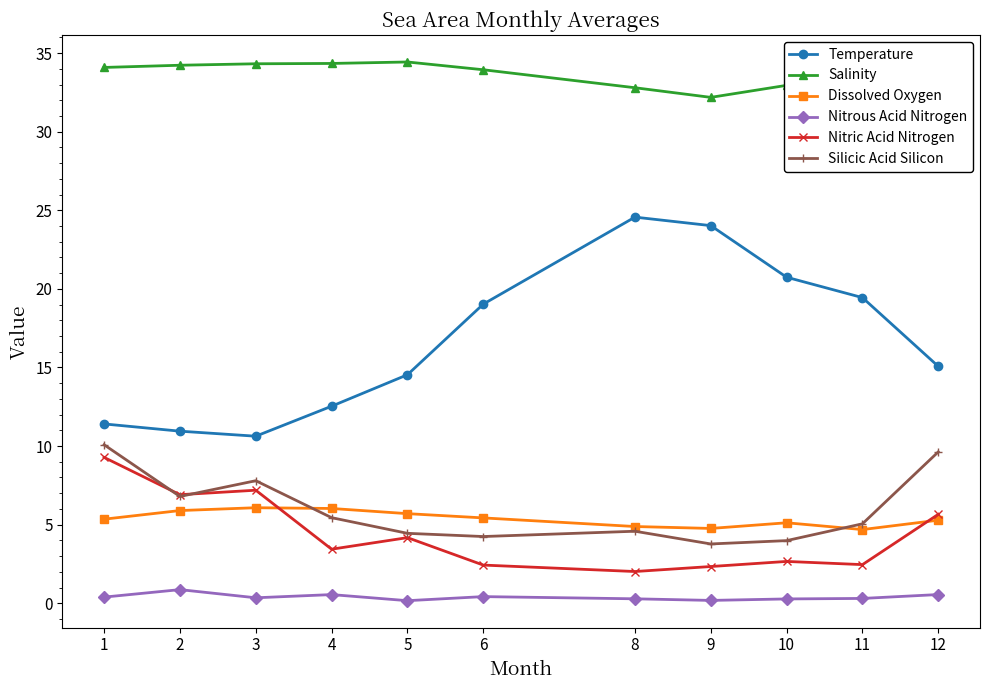

Which category has the lowest value in the Nitric Acid Nitrogen series?

8